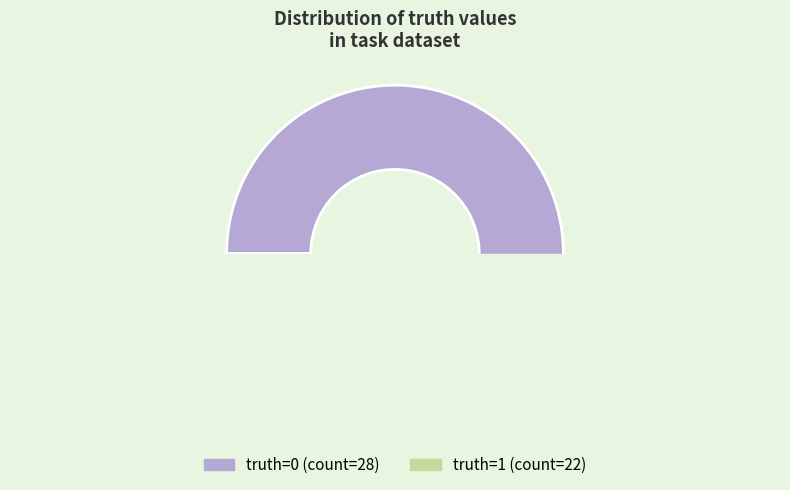

True or false: 1 accounts for 44% of the total.

True